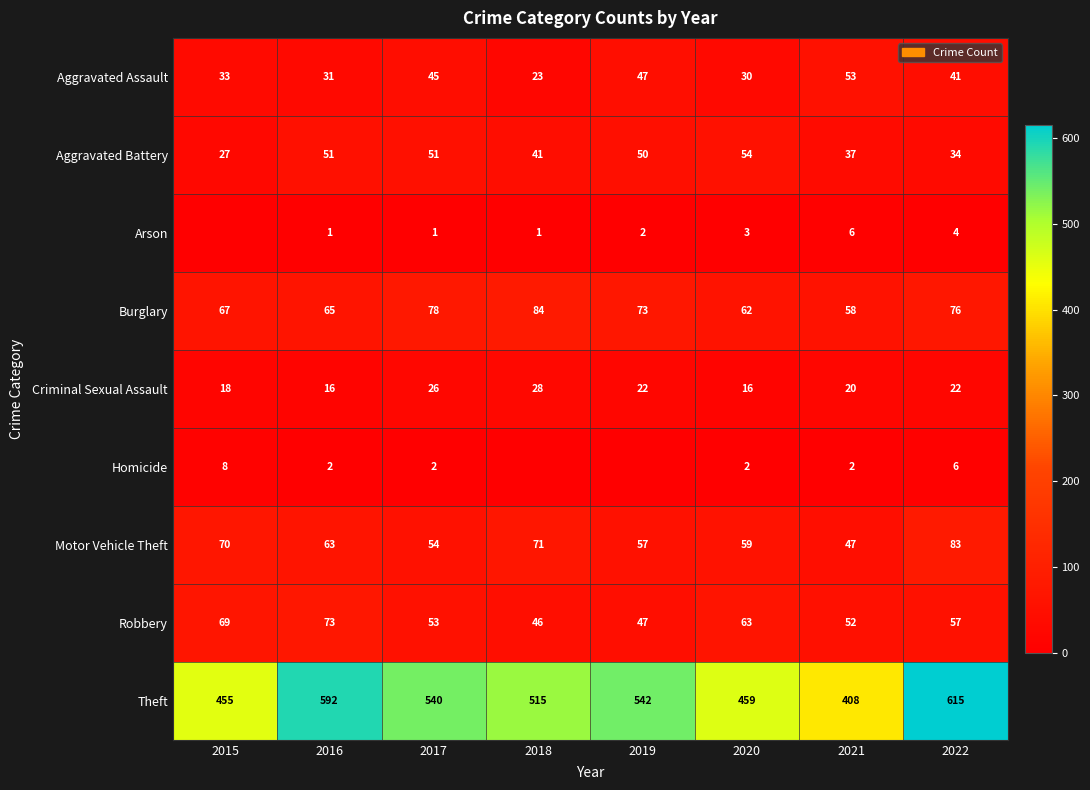

What is the difference between the second highest and minimum values in the Criminal Sexual Assault series?

10